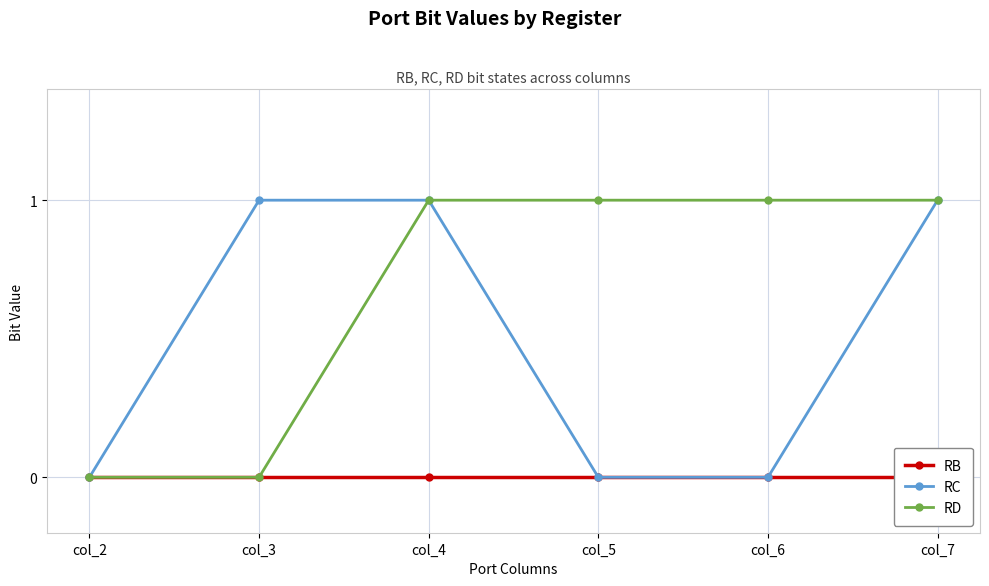

At how many categories does at least one series exceed 0?

5